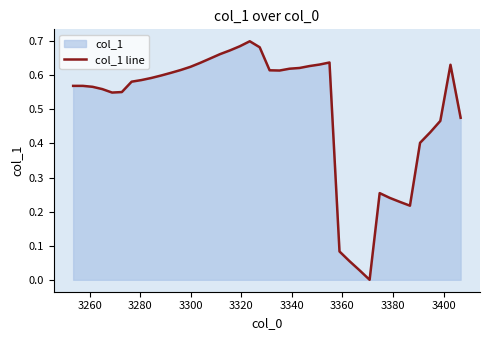

Reading left to right, list all the values displayed in this chart.

0.6	0.6	0.6	0.6	0.5	0.6	0.6	0.6	0.6	0.6	0.6	0.6	0.6	0.6	0.6	0.7	0.7	0.7	0.7	0.7	0.6	0.6	0.6	0.6	0.6	0.6	0.6	0.1	0.1	0.0	0.0	0.3	0.2	0.2	0.2	0.4	0.4	0.5	0.6	0.5